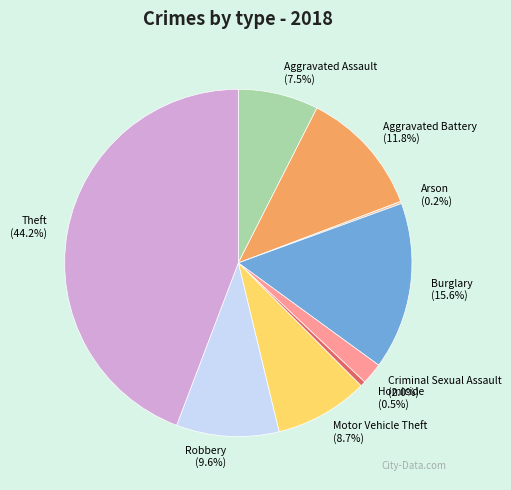

To the nearest percent, what is the difference between the largest and smallest slice percentages?

44%